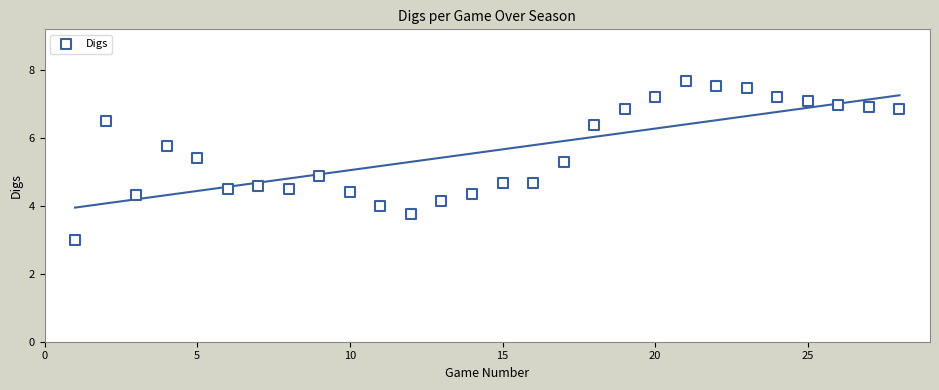

What is the range of X values (max minus min)?

27.0